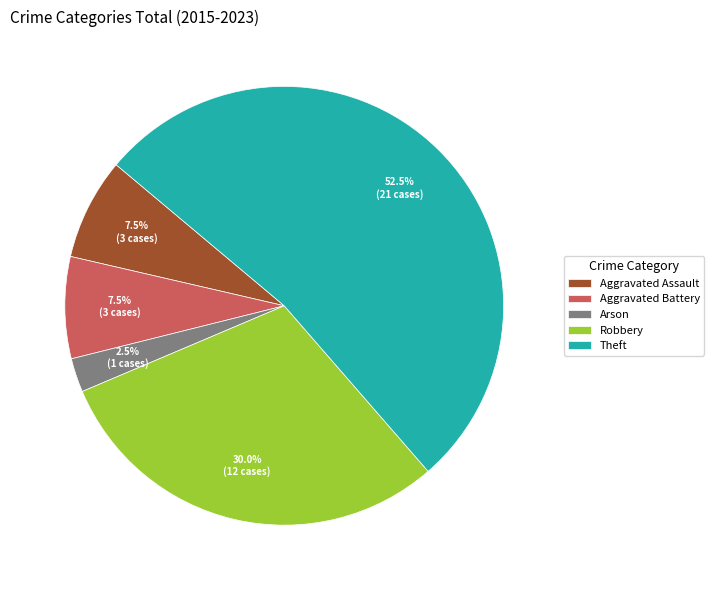

Count the number of slices in the pie.

5